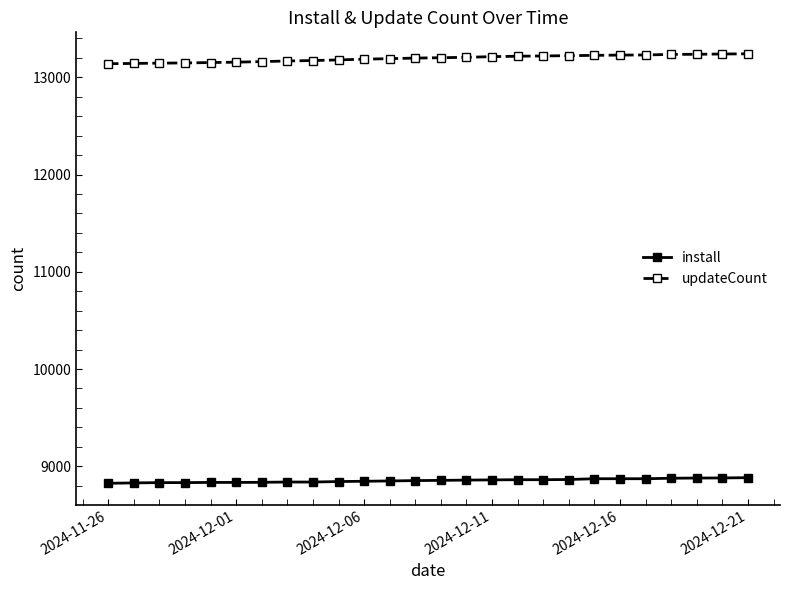

List the series in order of their overall mean, highest first.

updateCount, install